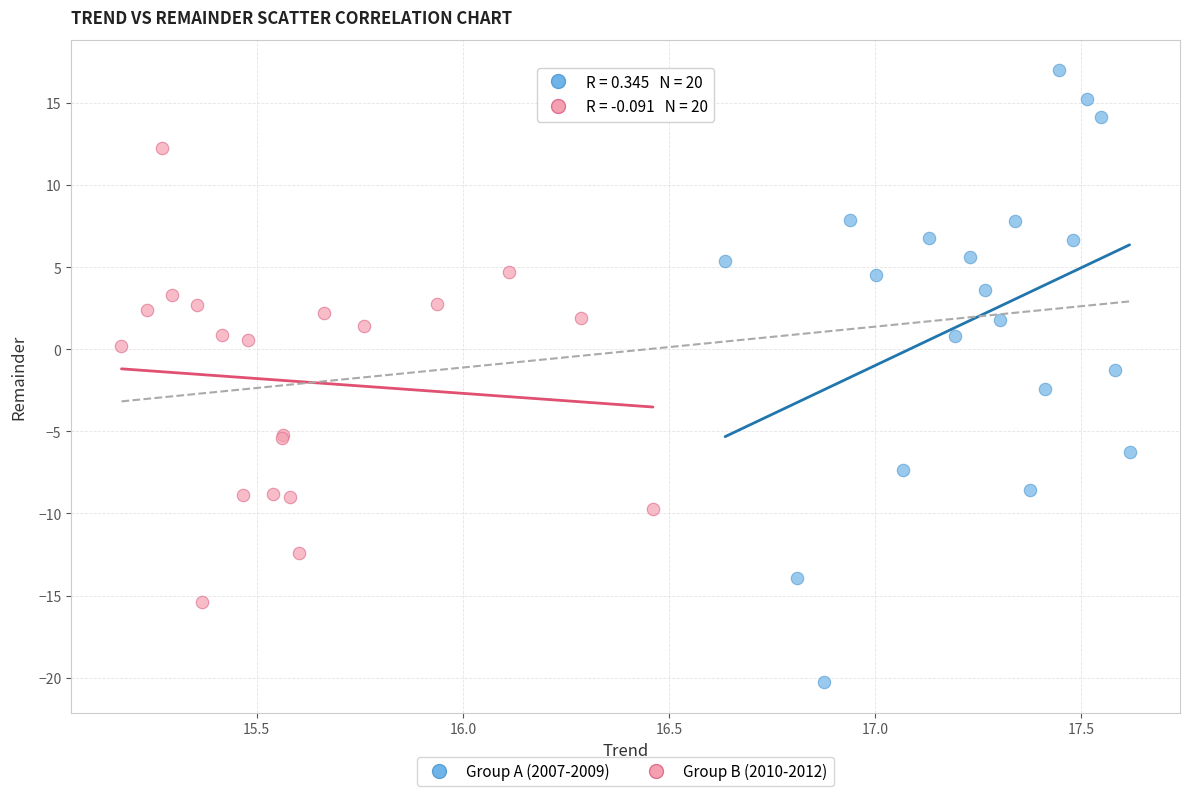

Which series contains the lowest Y value?

Group A (2007-2009)